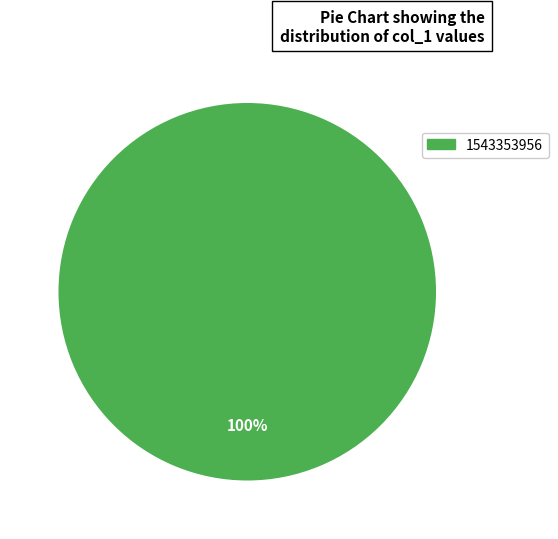

Does any single category account for the majority?

Yes